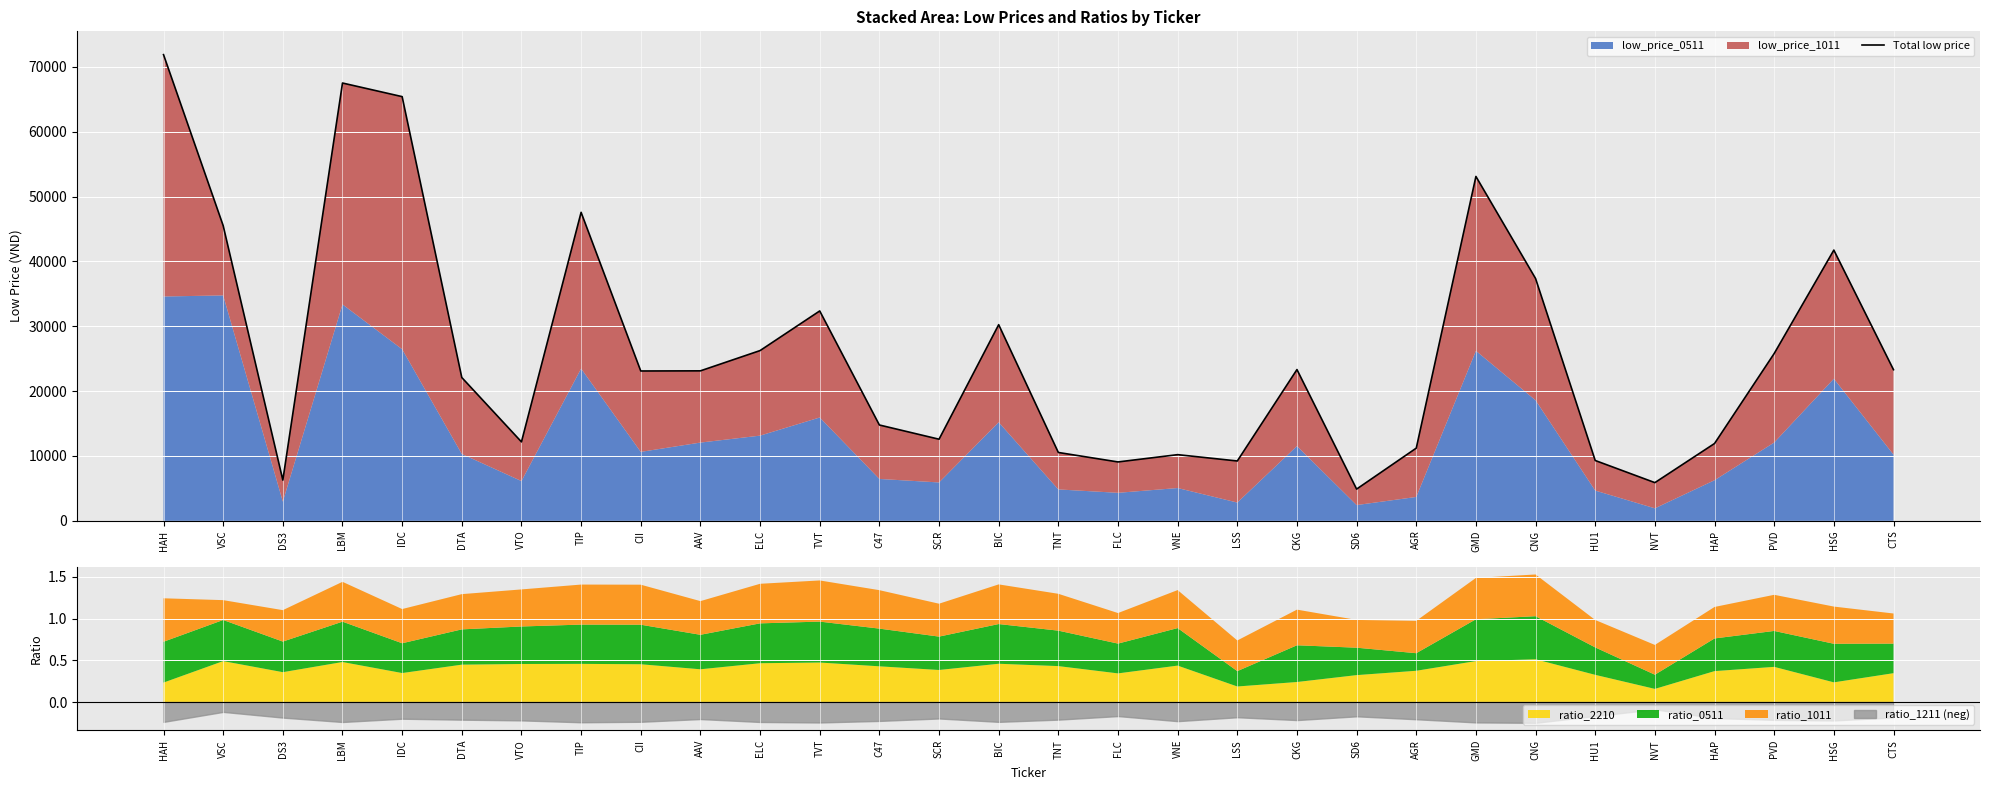

Reading right to left, what are all the values shown in this chart?

CTS=23303	HSG=41745	PVD=25801	HAP=11924	NVT=5890	HU1=9303	CNG=37364	GMD=53100	AGR=11210	SD6=4894	CKG=23323	LSS=9228	VNE=10204	FLC=9080	TNT=10540	BIC=30243	SCR=12584	C47=14777	TVT=32362	ELC=26251	AAV=23125	CII=23105	TIP=47568	VTO=12175	DTA=22097	IDC=65406	LBM=67504	DS3=6284	VSC=45514	HAH=71880